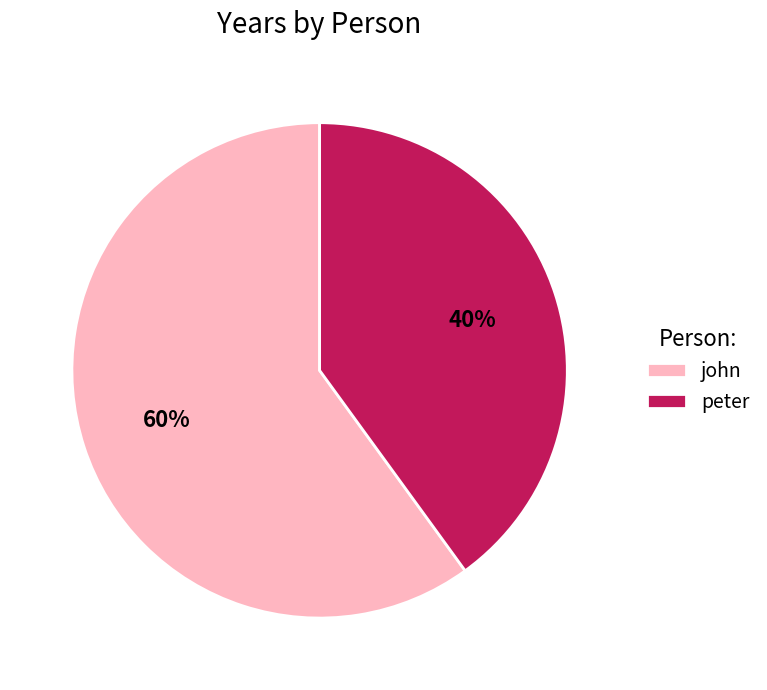

To the nearest percent, what is the average slice percentage?

50%